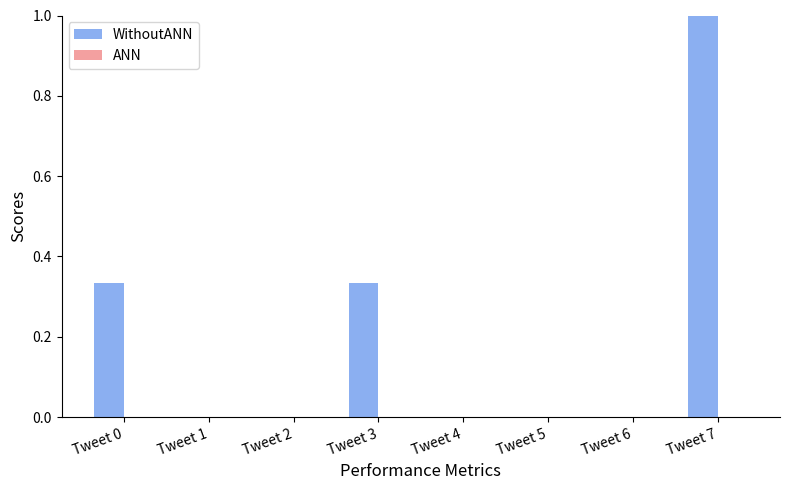

True or false: the data shows 0.0 at Tweet 6.

True